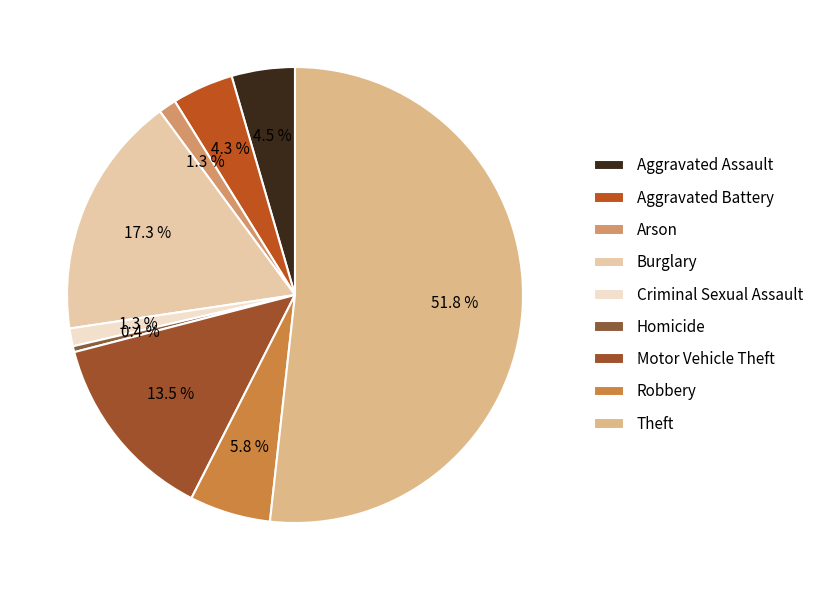

What percentage is the Motor Vehicle Theft slice, to the nearest percent?

13%